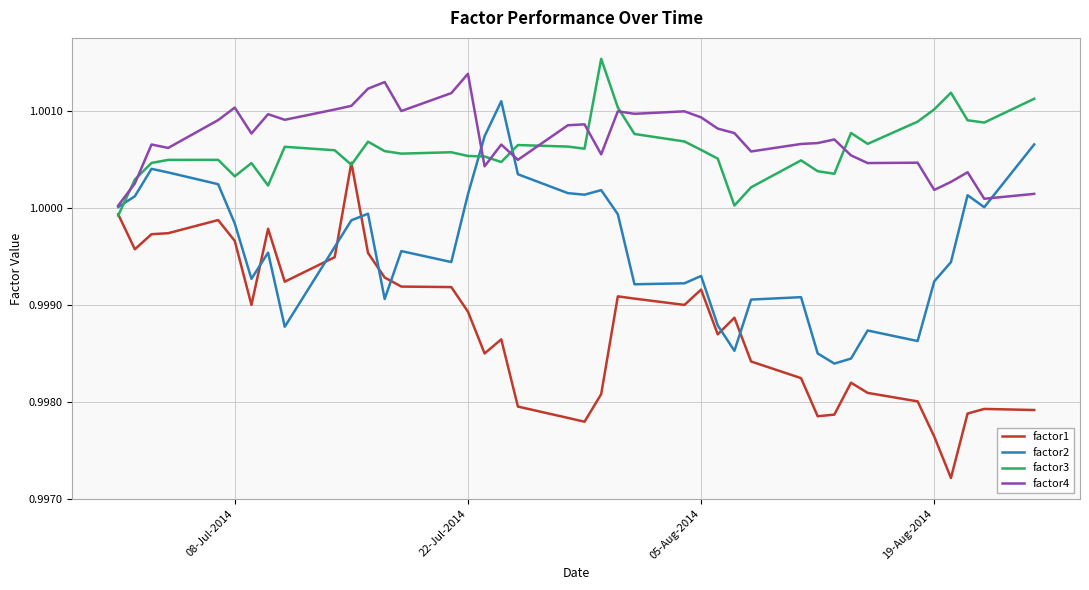

After their last crossing, which series has the higher values: factor1 or factor2?

factor2